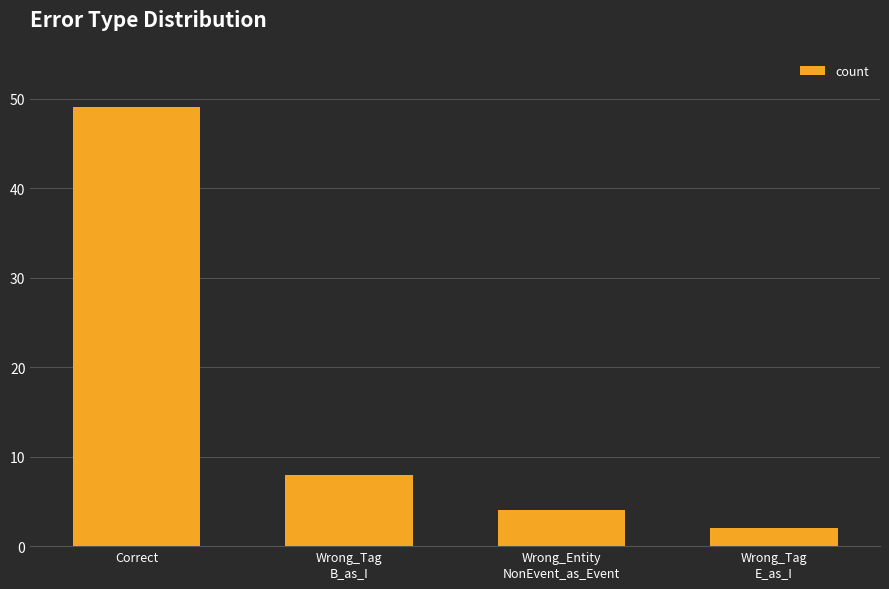

What is the minimum value shown in the chart?

2